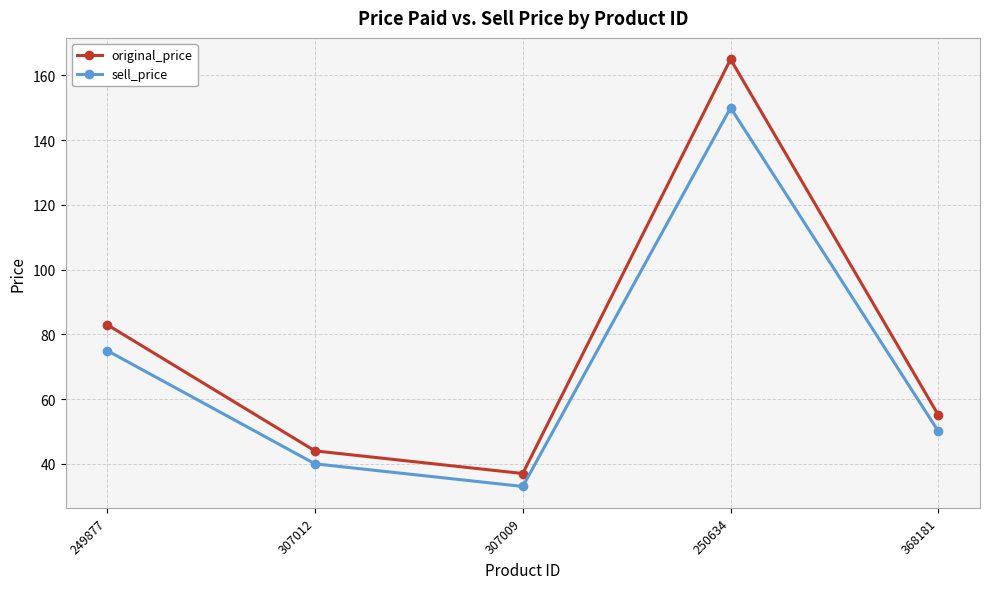

What is the total value across all series at 307009?

70